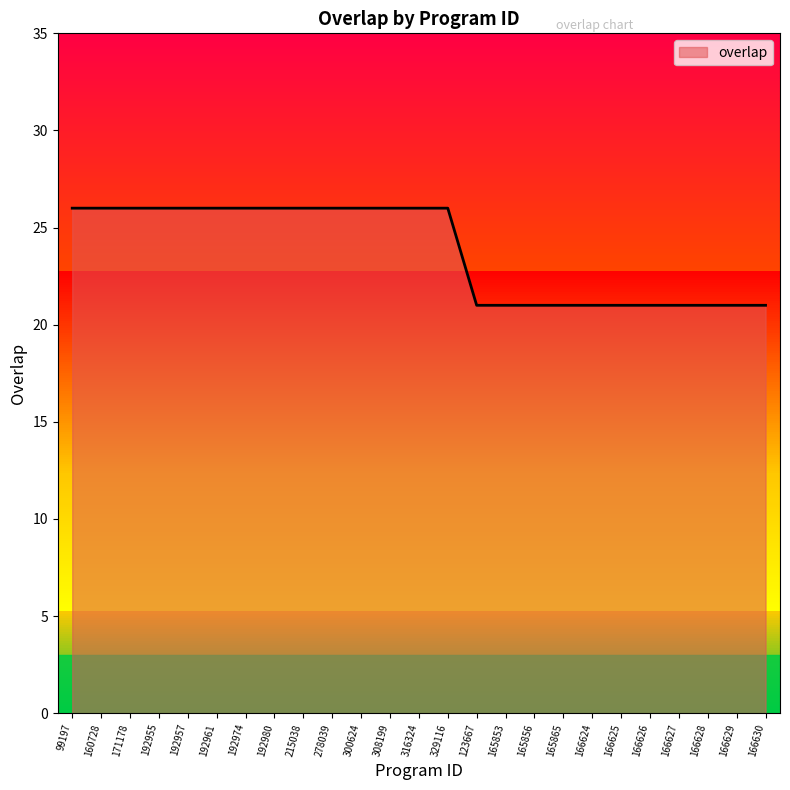

What is the sum of the values at 215038 and 300624?

52